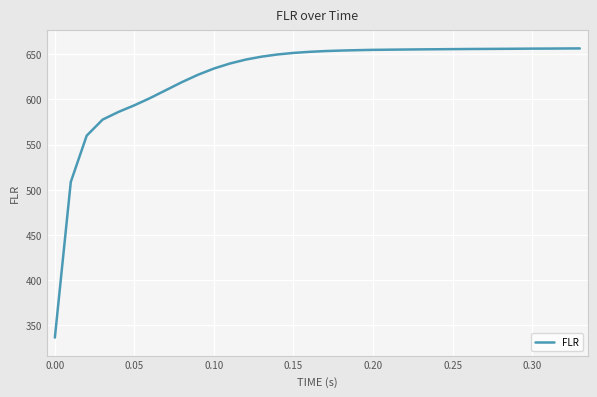

What is the minimum value shown in the chart?

336.6